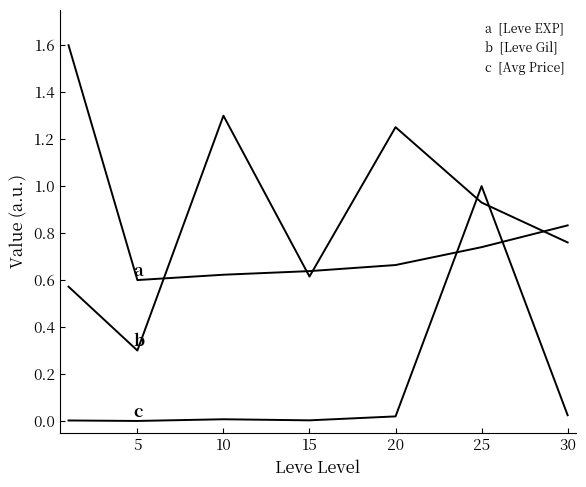

How many lines are shown in the chart?

3